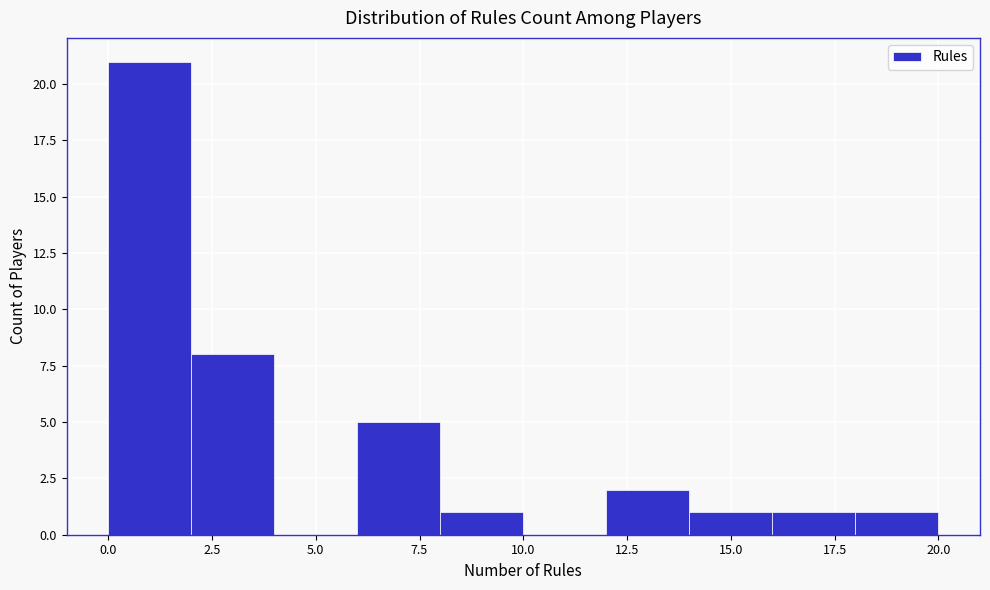

Reading left to right, list every bar in this chart as the range it spans on the x-axis followed by its height. The values are not printed on the chart, so give them approximately, as read against the axis.

0 to 2: 21
2 to 4: 8
4 to 6: 0
6 to 8: 5
8 to 10: 1
10 to 12: 0
12 to 14: 2
14 to 16: 1
16 to 18: 1
18 to 20: 1